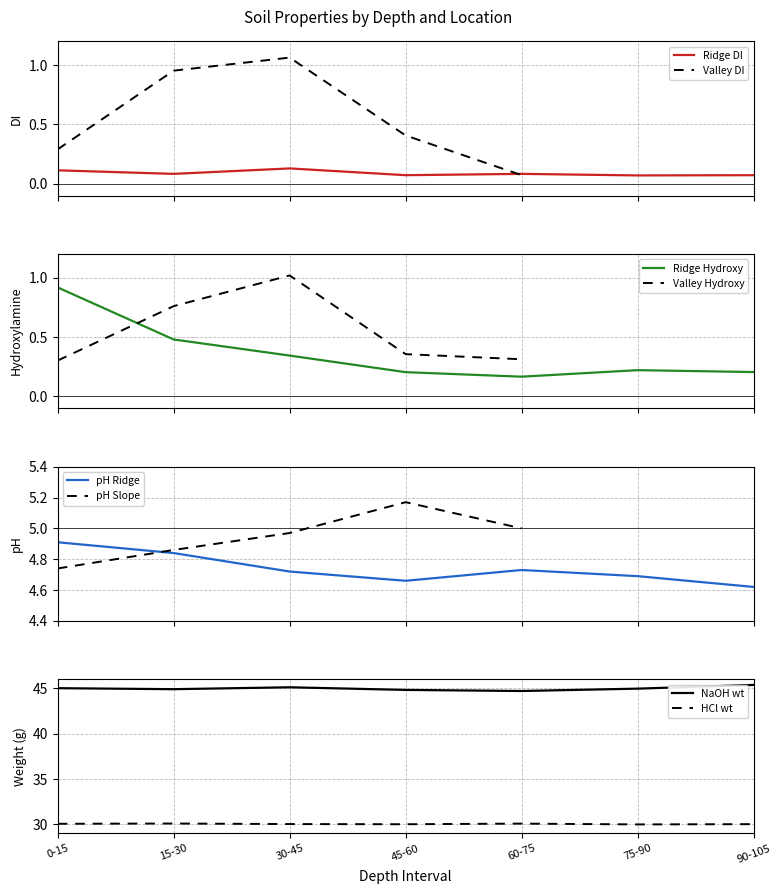

Does the chart display data point markers on the line(s)?

No